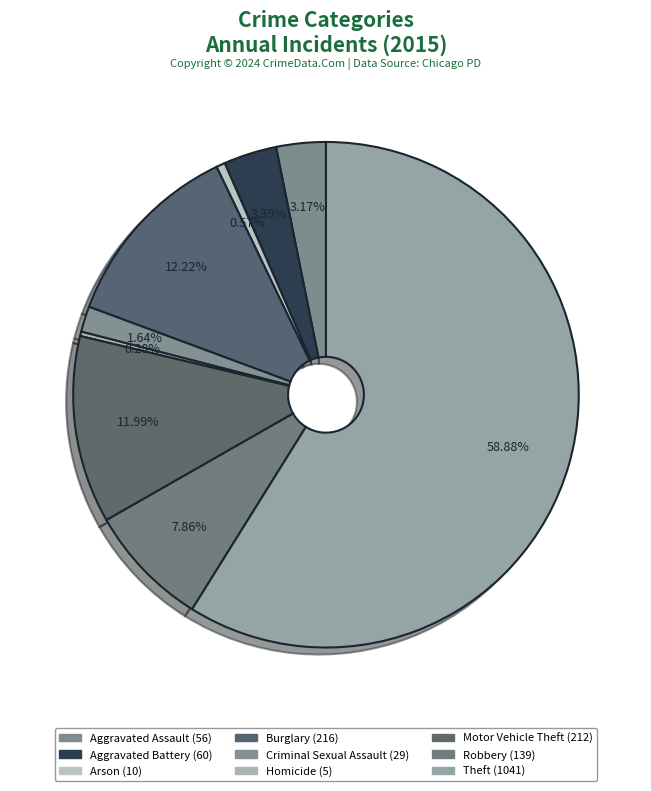

Count the number of slices in the pie.

9